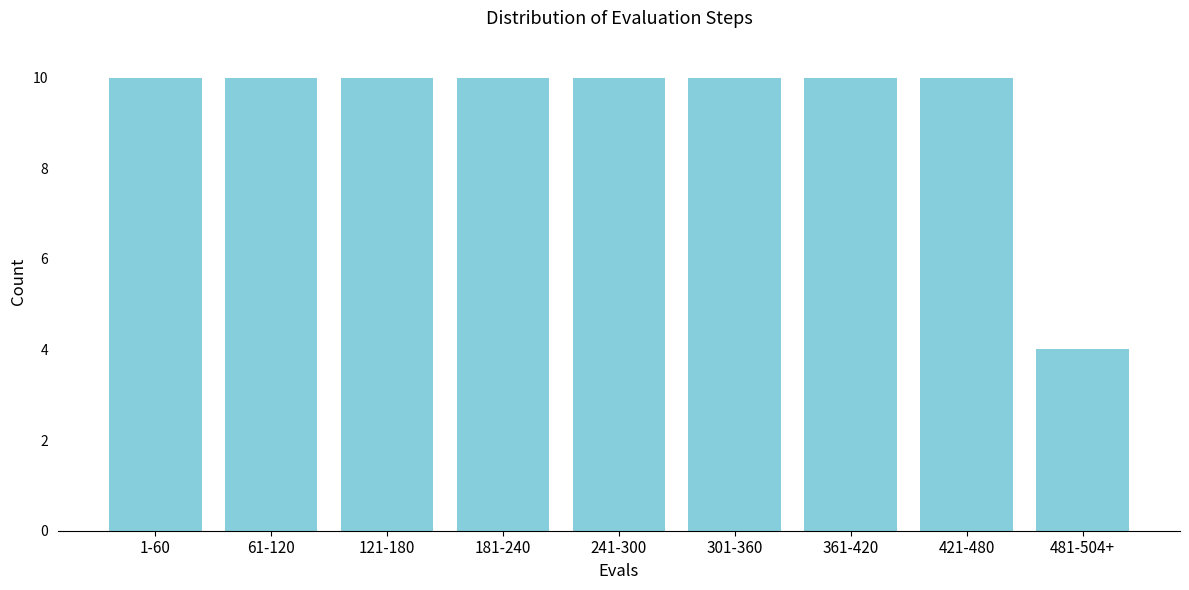

Reading left to right, extract all data points from this chart.

1-60=10	61-120=10	121-180=10	181-240=10	241-300=10	301-360=10	361-420=10	421-480=10	481-504+=4